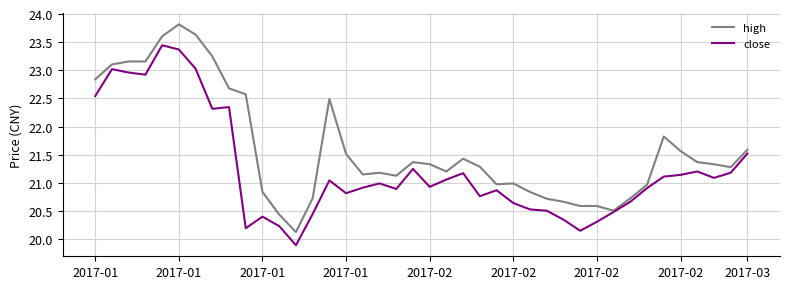

Rank the series by their average value, from lowest to highest.

close, high